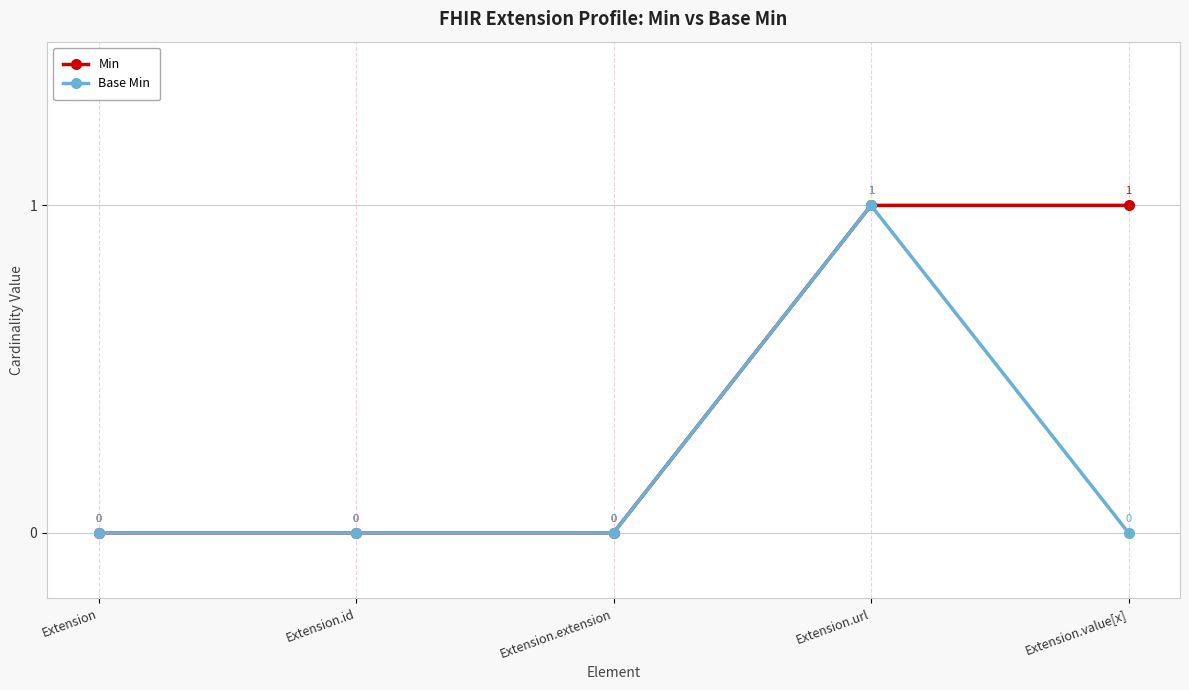

Reading right to left, extract all data points from this chart.

Min: 1	1	0	0	0
Base Min: 0	1	0	0	0